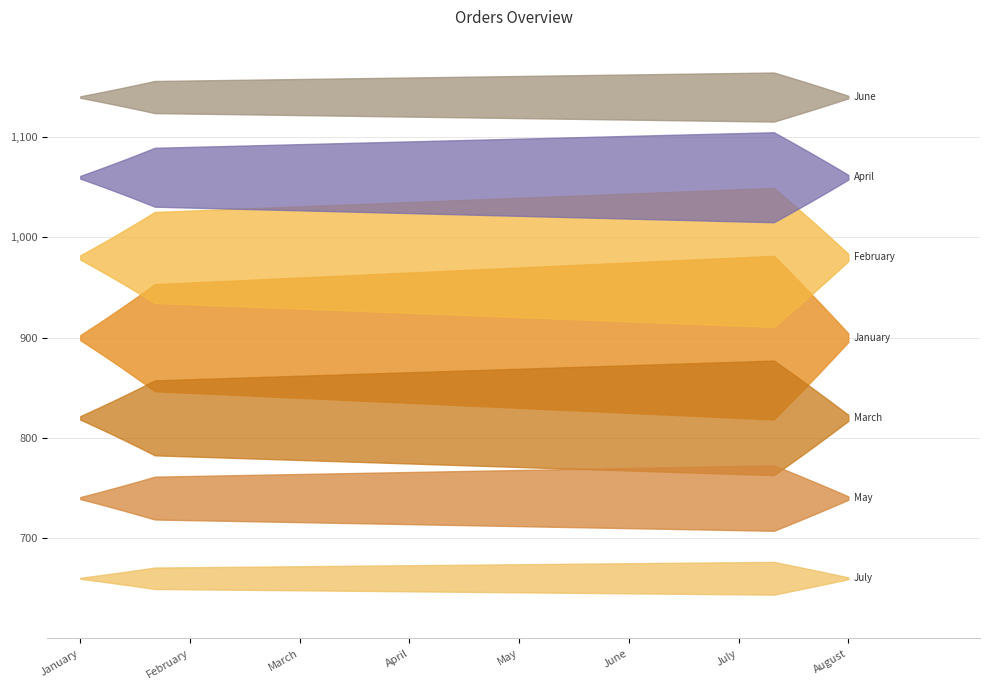

How many categories are shown in the chart?

8